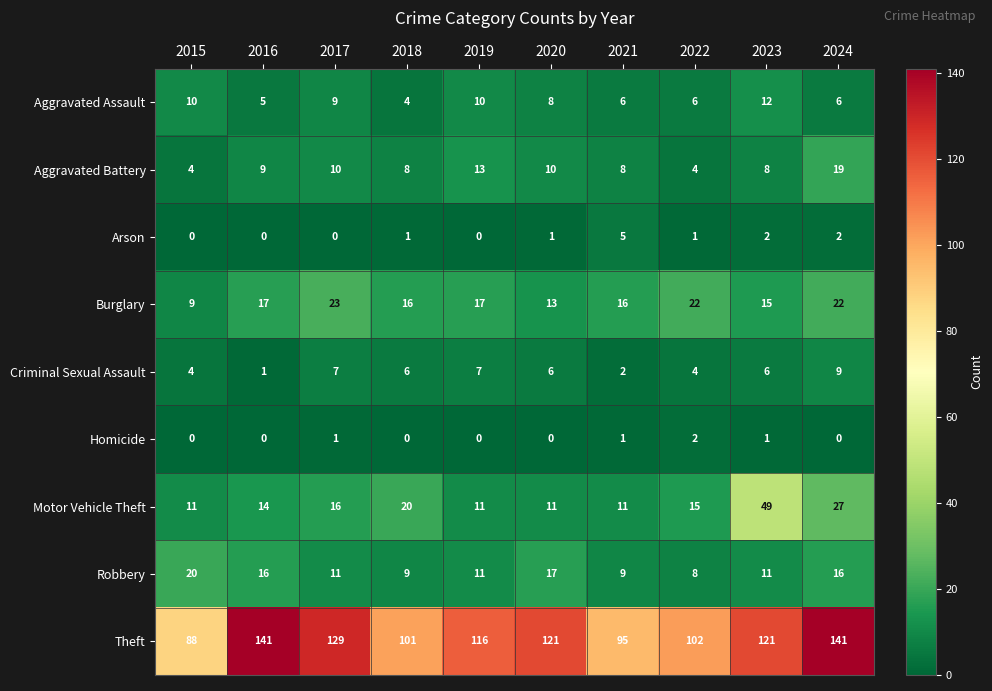

Rank the series at 2018 from lowest to highest value.

Homicide, Arson, Aggravated Assault, Criminal Sexual Assault, Aggravated Battery, Robbery, Burglary, Motor Vehicle Theft, Theft